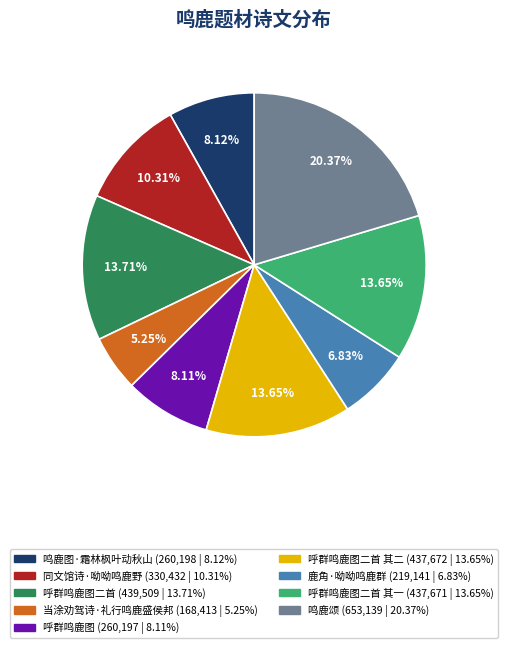

Is there a majority slice in this chart?

No